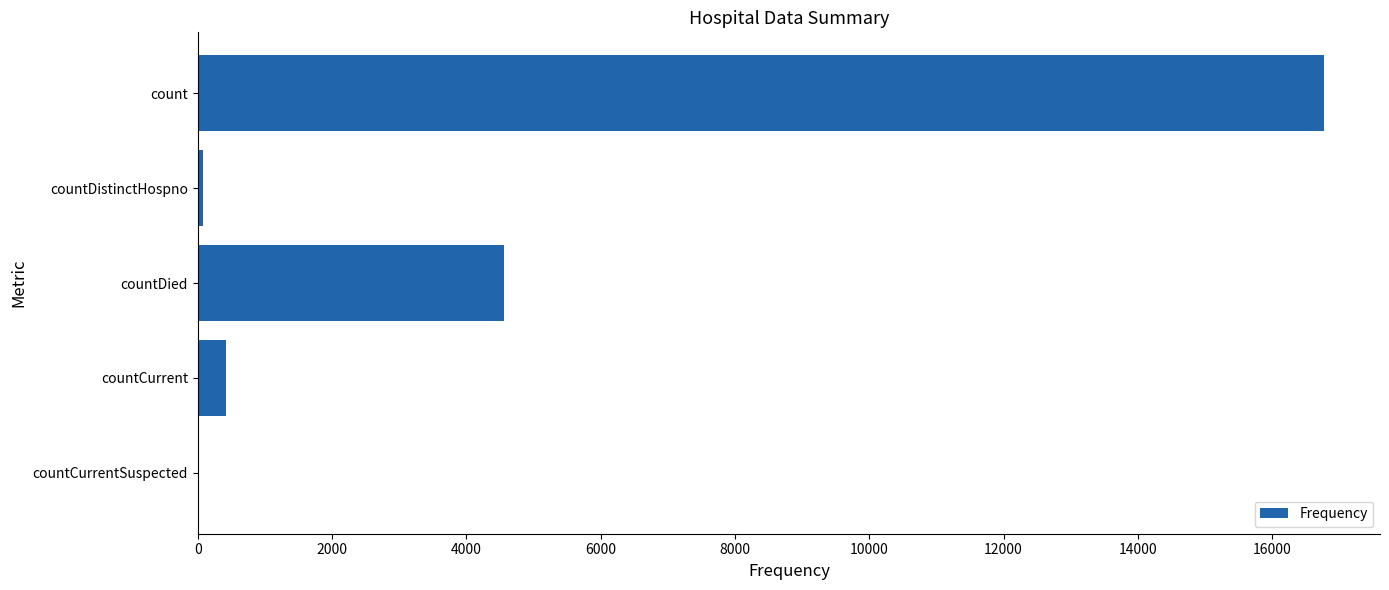

What is the change in value from count to countCurrentSuspected?

-16766